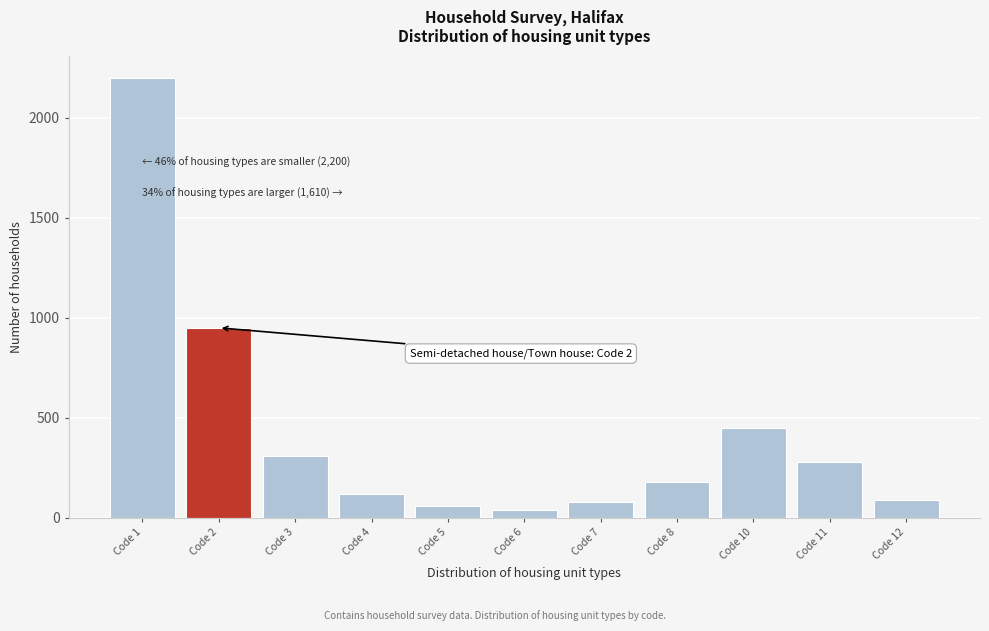

Reading left to right, extract all data points from this chart.

Code 1=2200	Code 2=950	Code 3=310	Code 4=120	Code 5=60	Code 6=40	Code 7=80	Code 8=180	Code 10=450	Code 11=280	Code 12=90